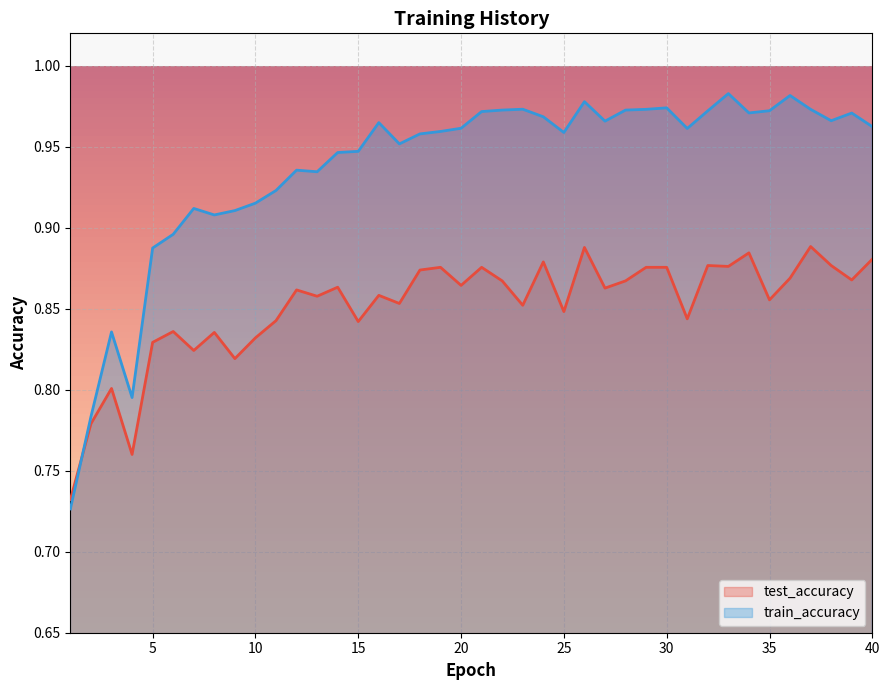

The test_accuracy series shows 0.9 at 20. True or false?

True